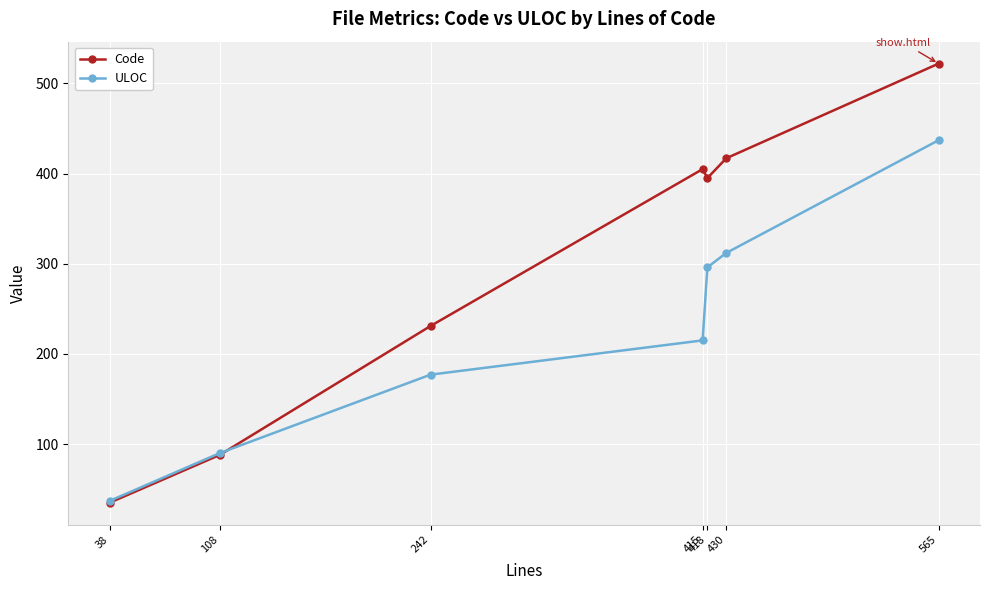

Which series ends up on top after the final intersection of Code and ULOC?

Code